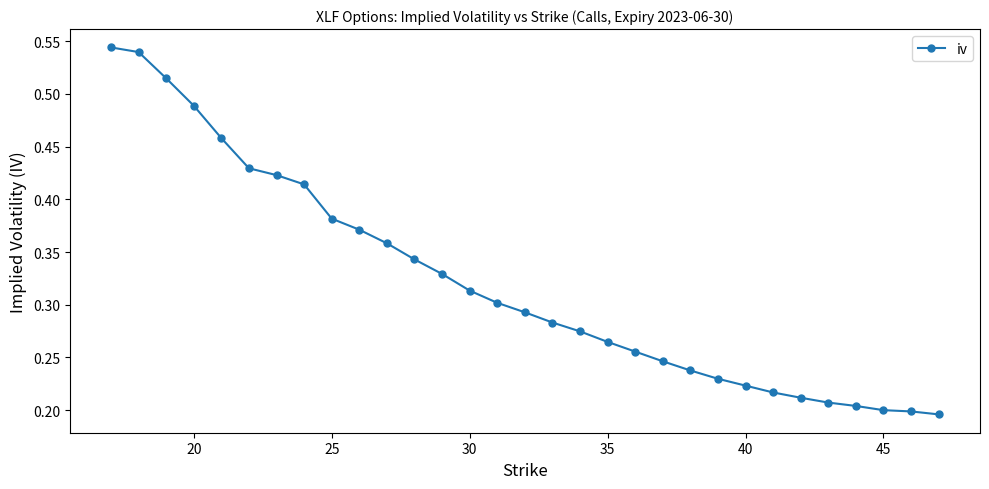

How many values are between 0 and 1?

31